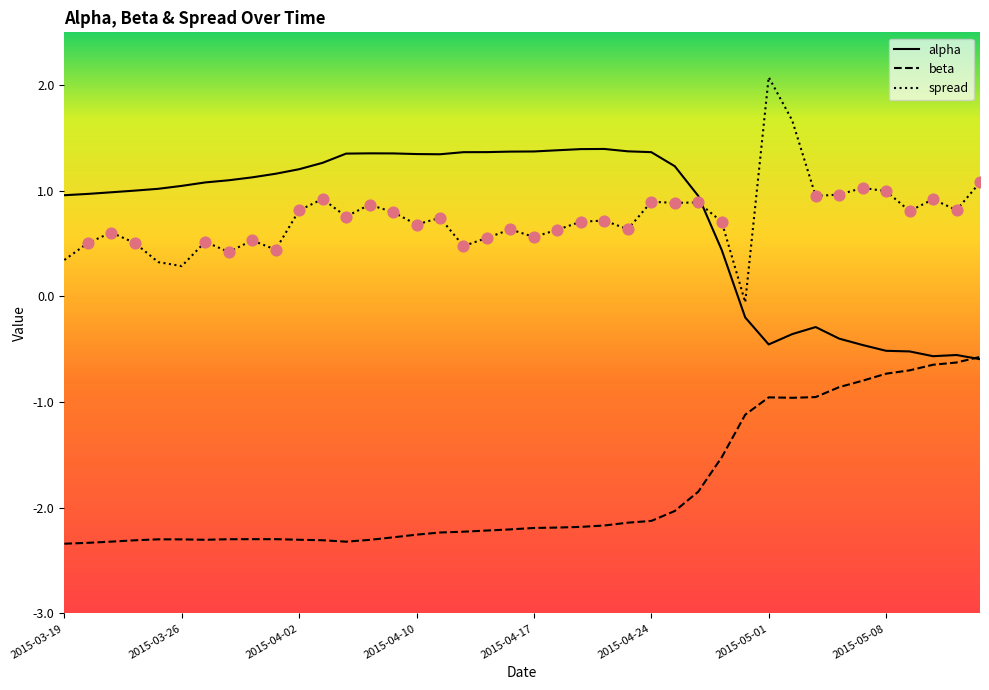

What is the minimum value shown in the chart?

-2.3